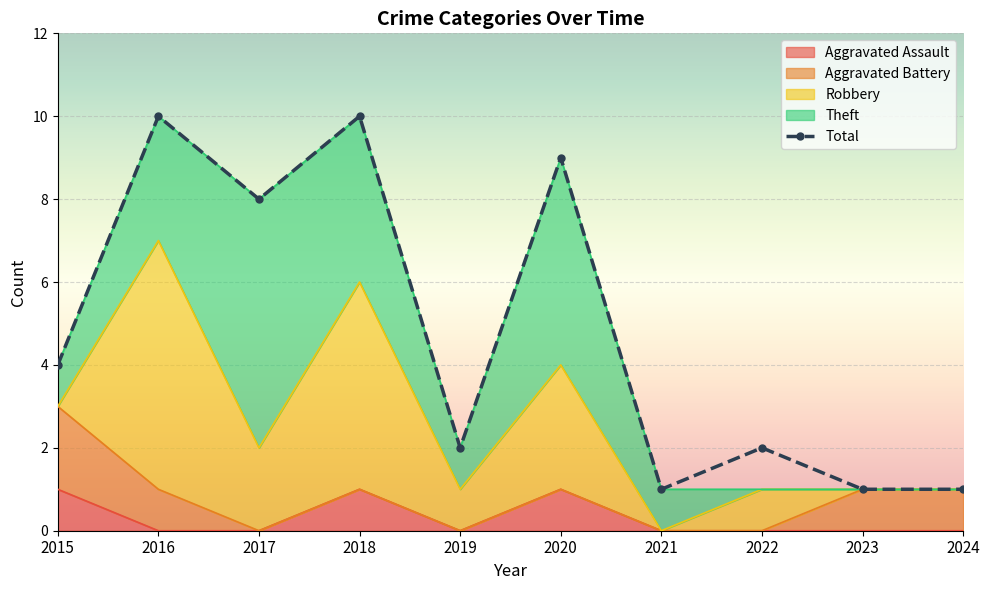

How many values in Robbery are above zero?

6